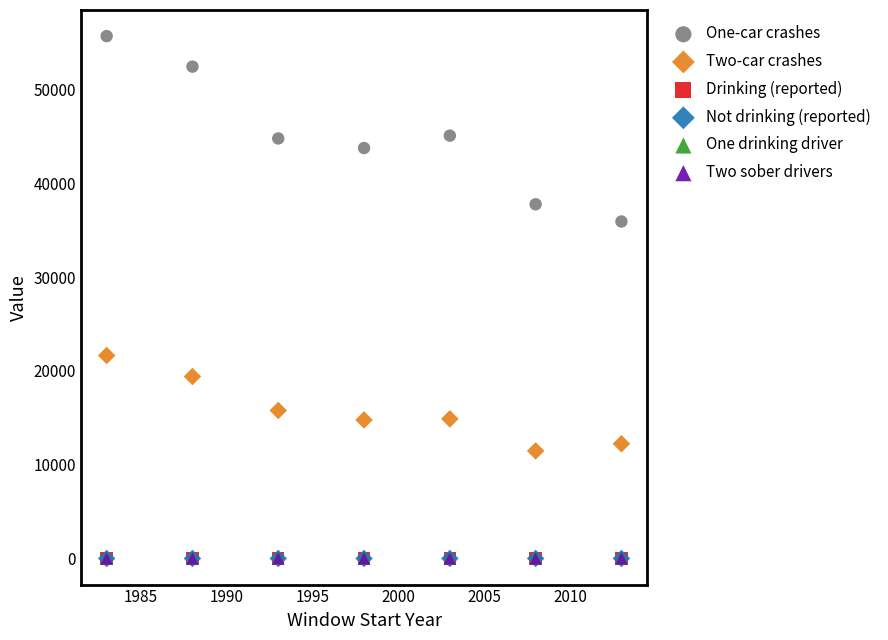

Which series contains the highest Y value?

One-car crashes